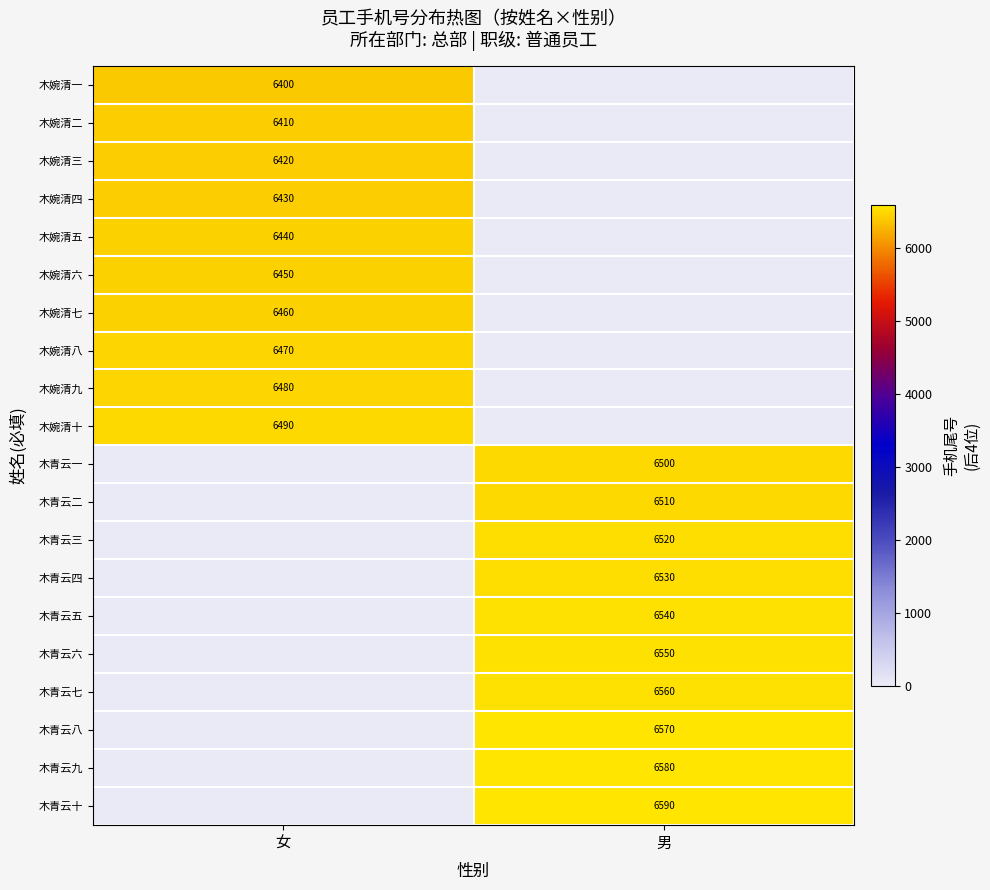

The 木青云七 series shows 6560 at 男. True or false?

True